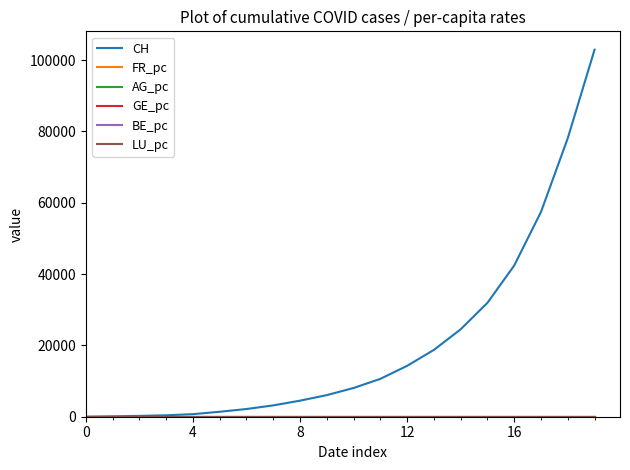

Which series has the largest total across all categories?

CH